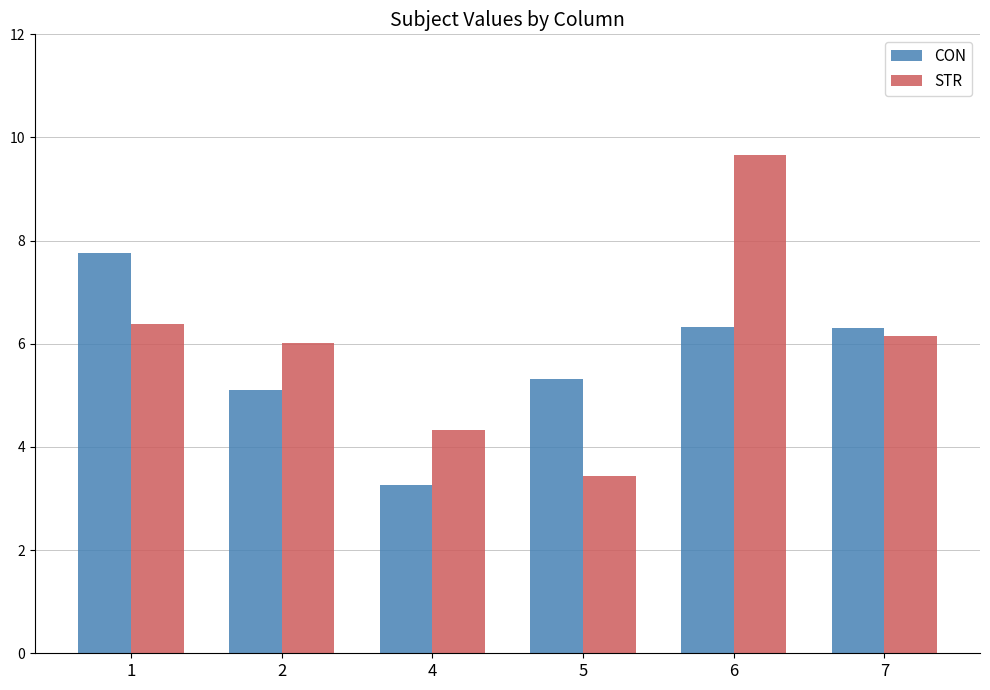

How many distinct data groups are displayed?

2